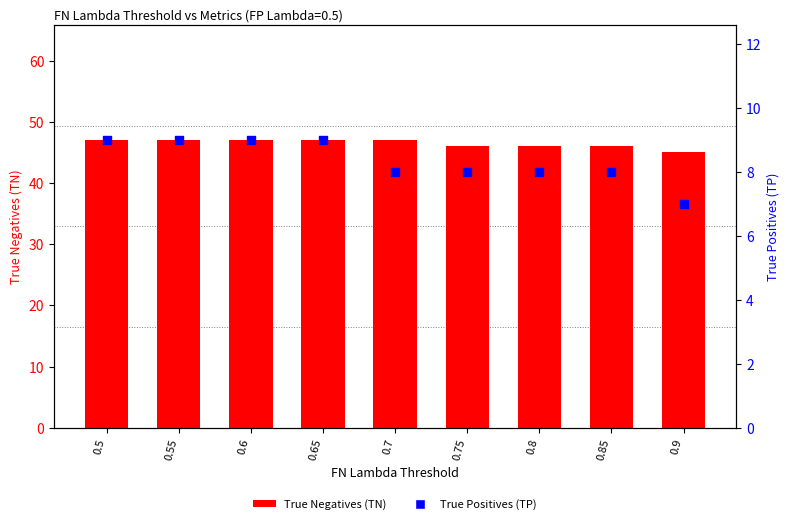

At which category is the sum across all series the highest?

0.5